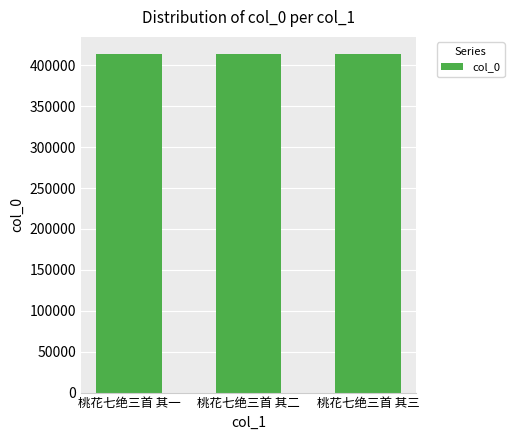

What is the smallest value displayed?

414019